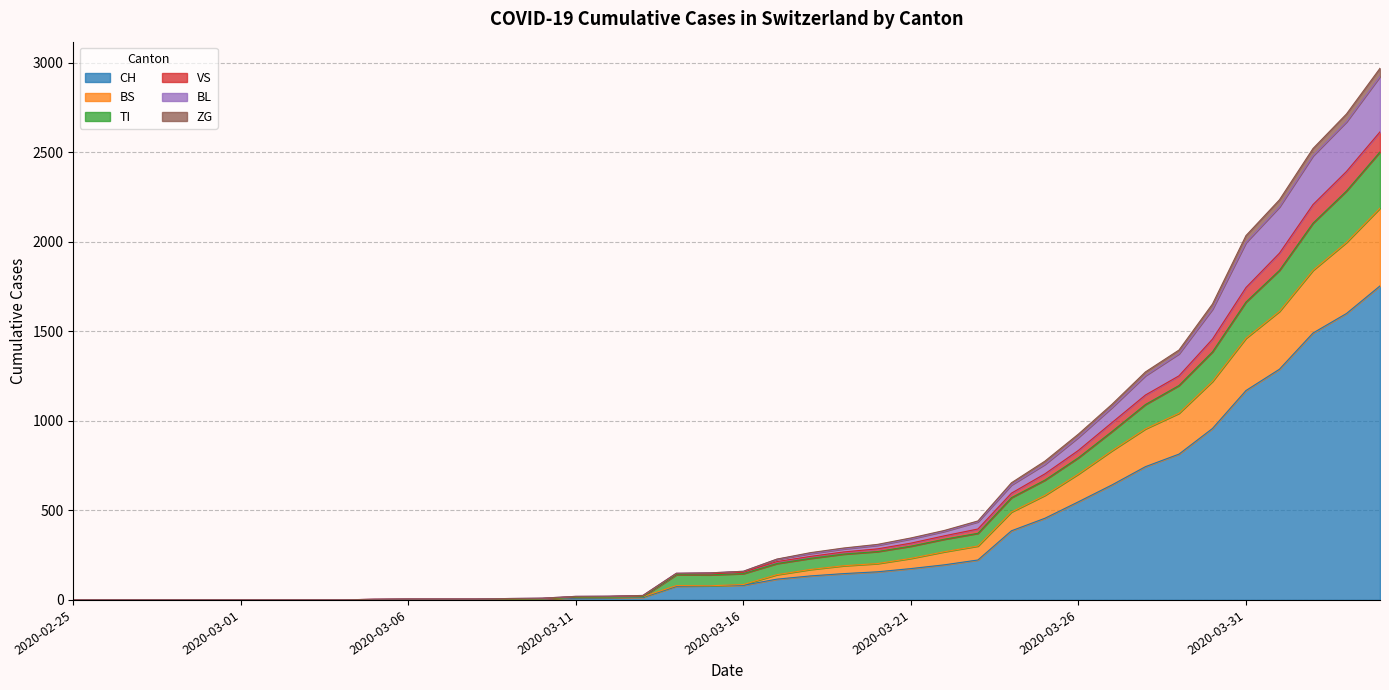

Does the chart display data point markers on the line(s)?

No